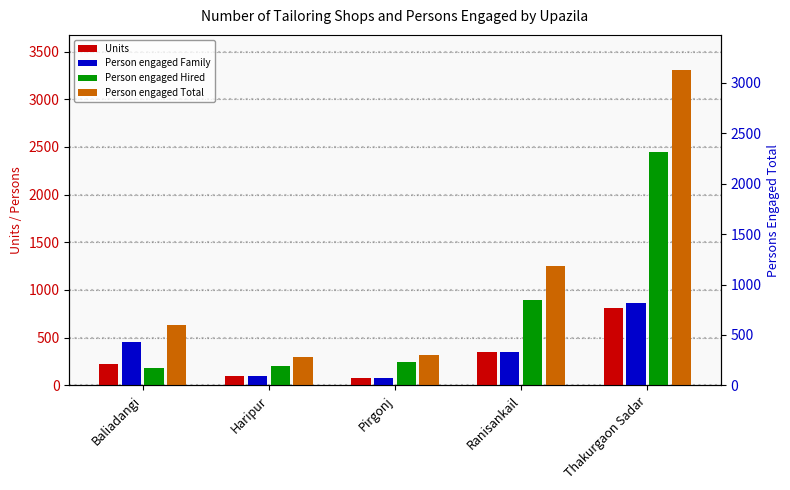

What is the value of the Person engaged Total bar at the 2nd from the left?

300